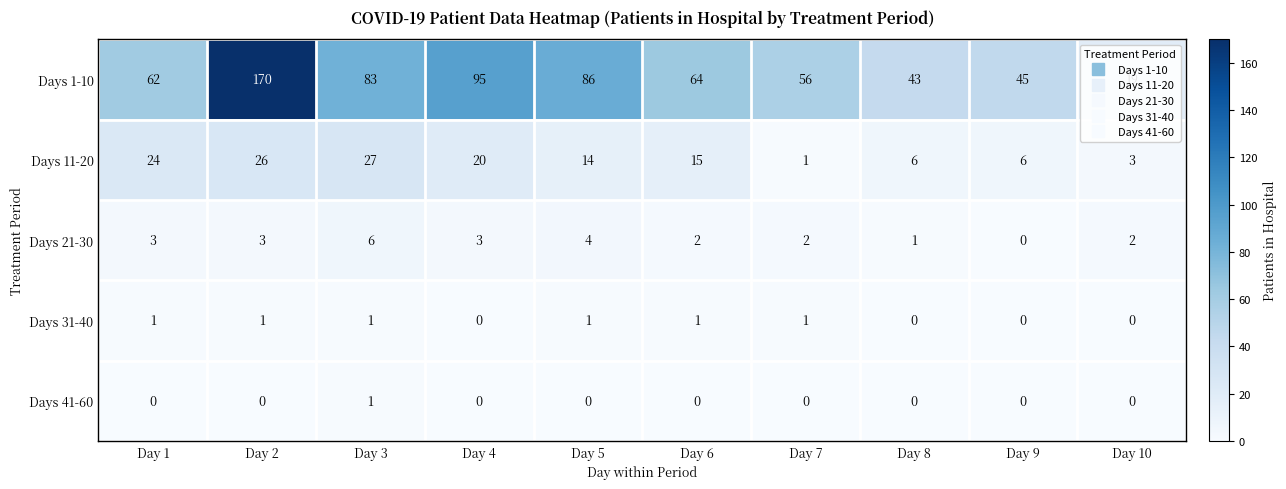

What is the sum of the Days 21-30 values at Day 5 and Day 9?

4